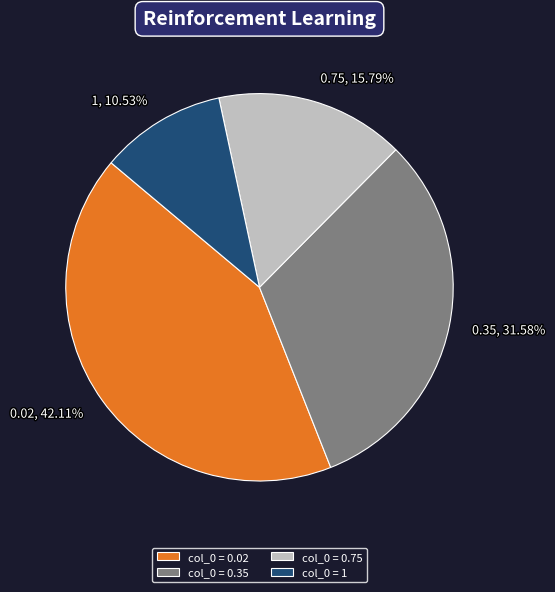

Combined, do col_0 = 0.35 and col_0 = 1 account for over 50%?

No